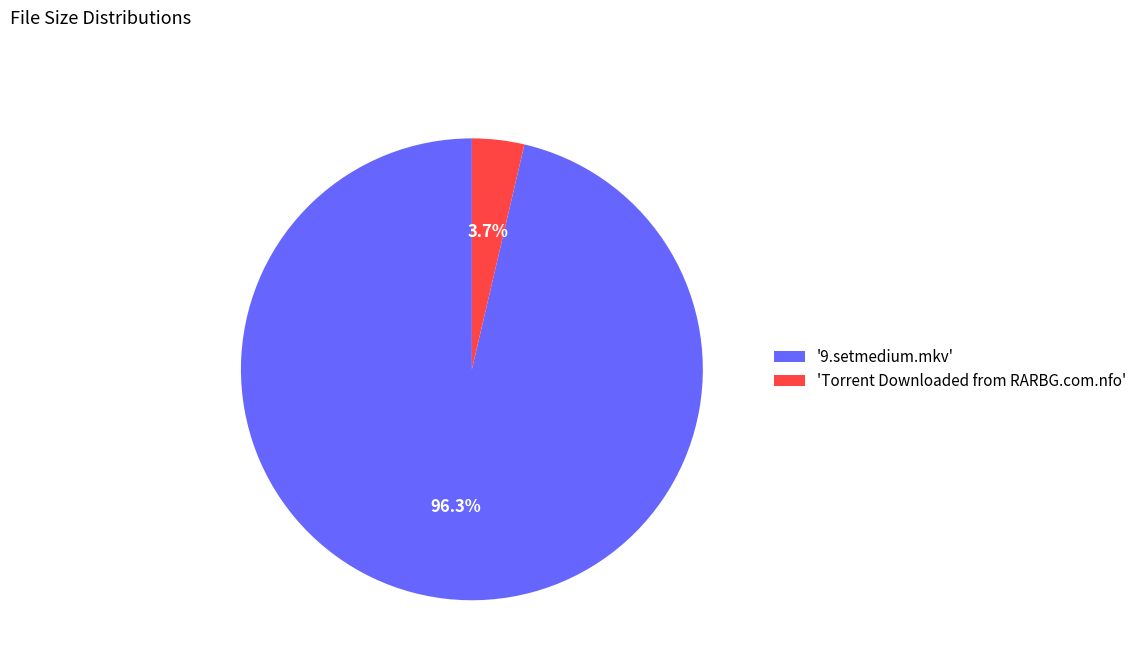

Rank the categories by value from lowest to highest.

'Torrent Downloaded from RARBG.com.nfo', '9.setmedium.mkv'